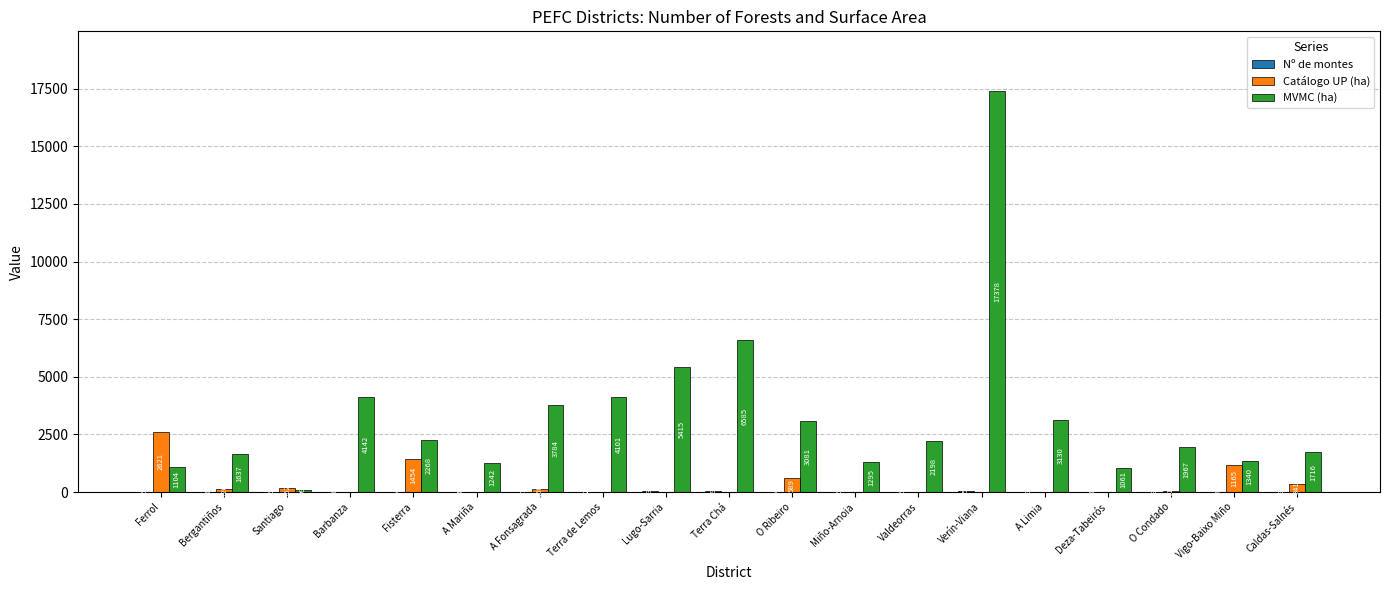

Between Ferrol and Caldas-Salnés, which series saw the biggest shift?

Catálogo UP (ha)